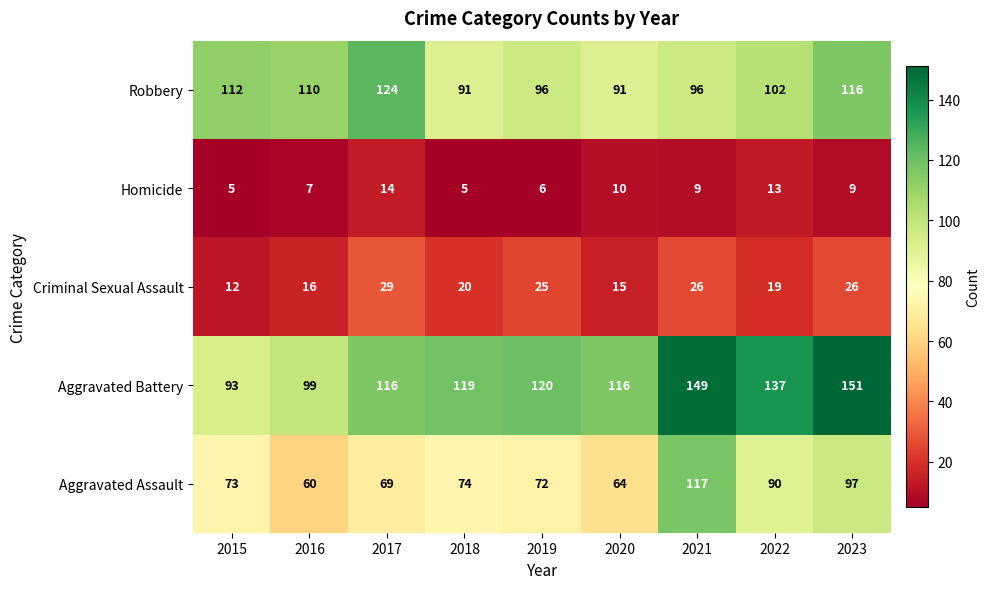

What is the sum of all Aggravated Battery values?

1100